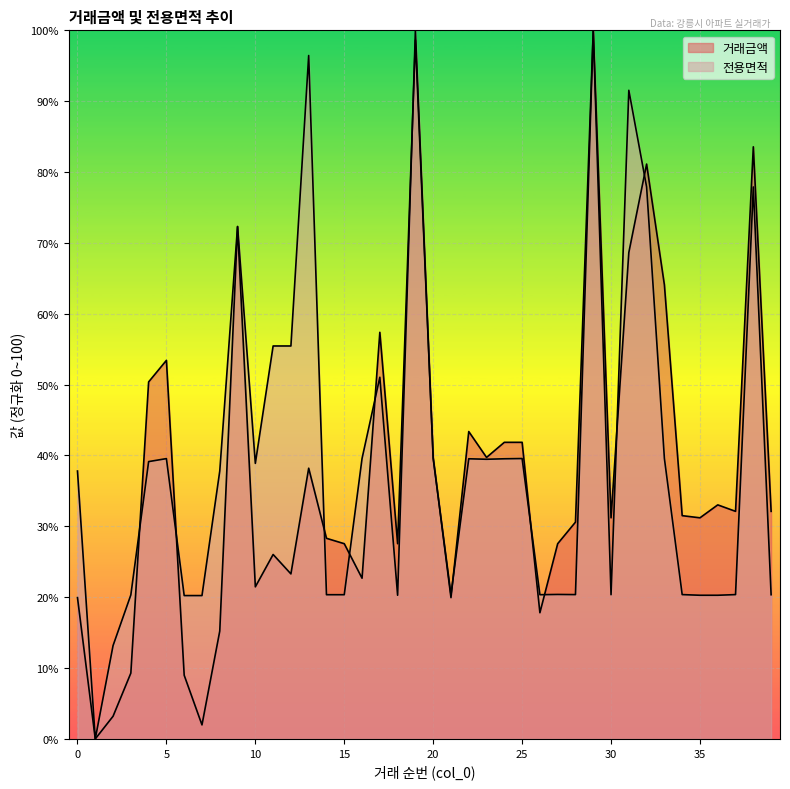

True or false: 전용면적 has a value of 20.4 at 28.

True